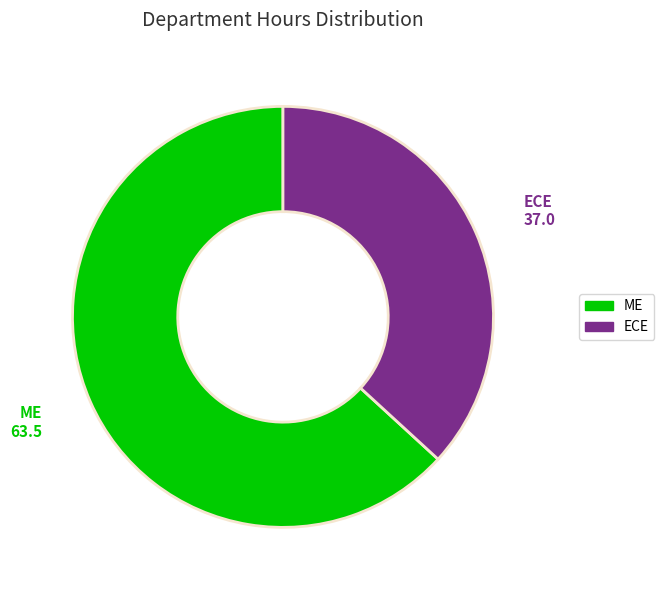

What is the ratio of the value at ME to the value at ECE?

1.7